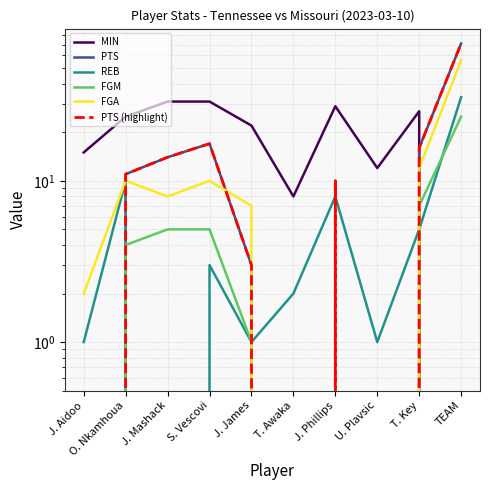

How many lines are shown in the chart?

6